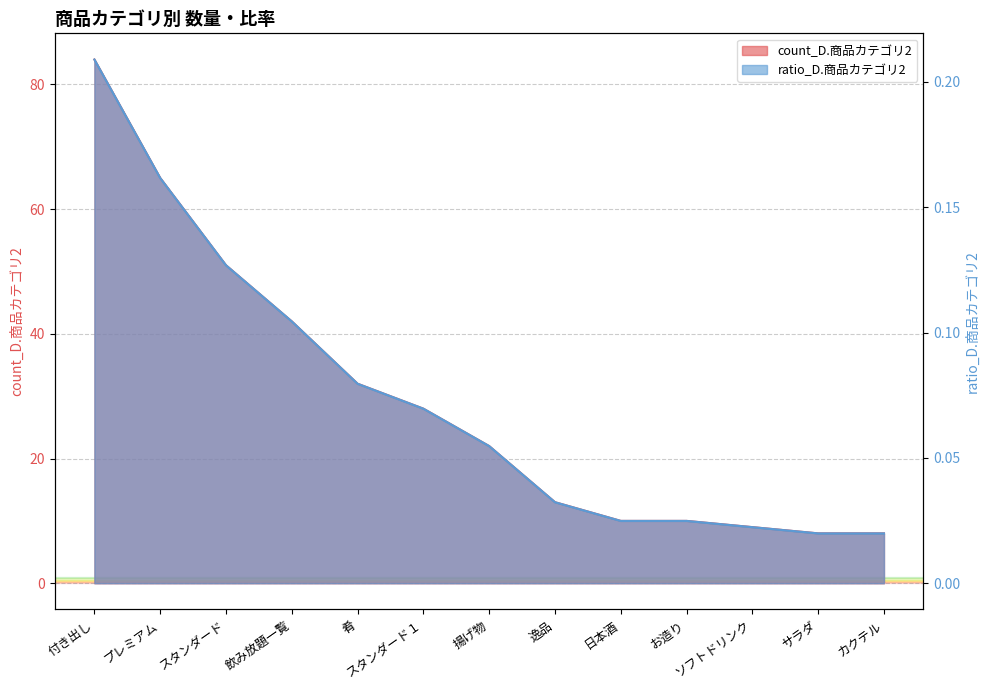

True or false: count_D.商品カテゴリ2 has a value of 0.0 at ソフトドリンク.

True